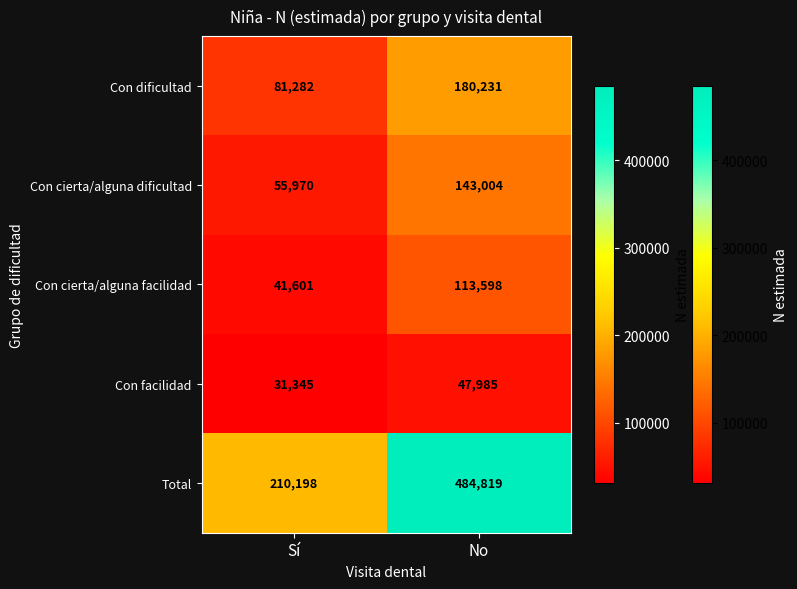

What is the greatest value displayed?

484819